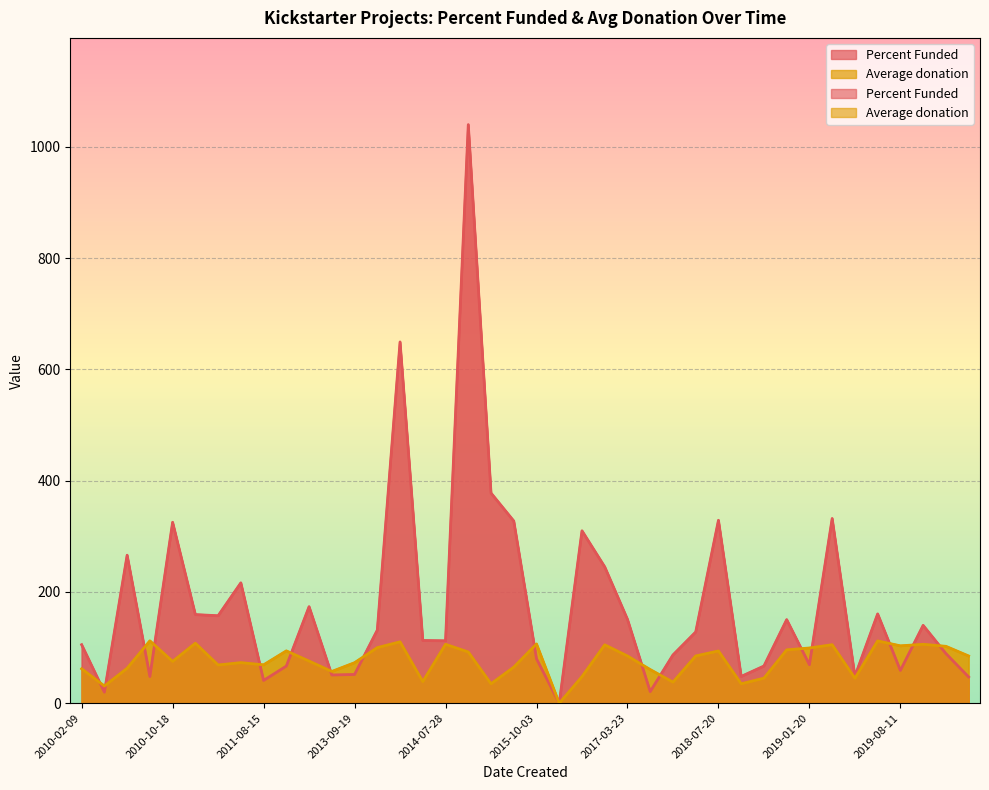

In Percent Funded, how many points are lower than both neighbors (excluding endpoints)?

13